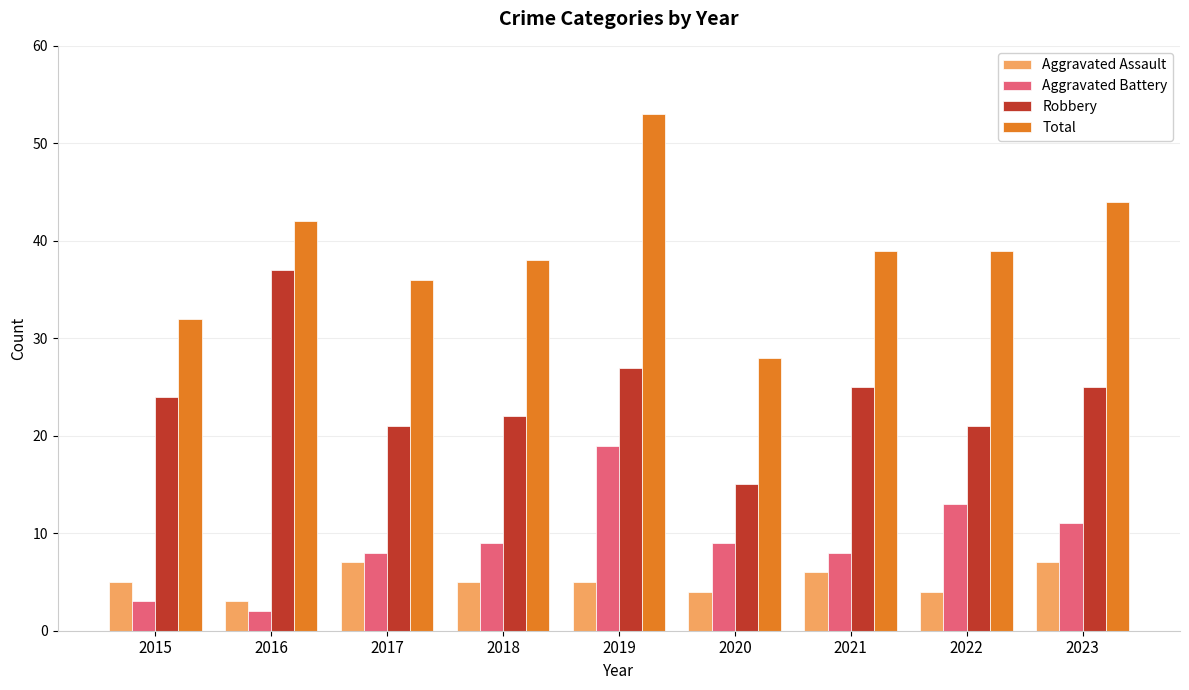

The Aggravated Assault series shows 4 at 2020. True or false?

True